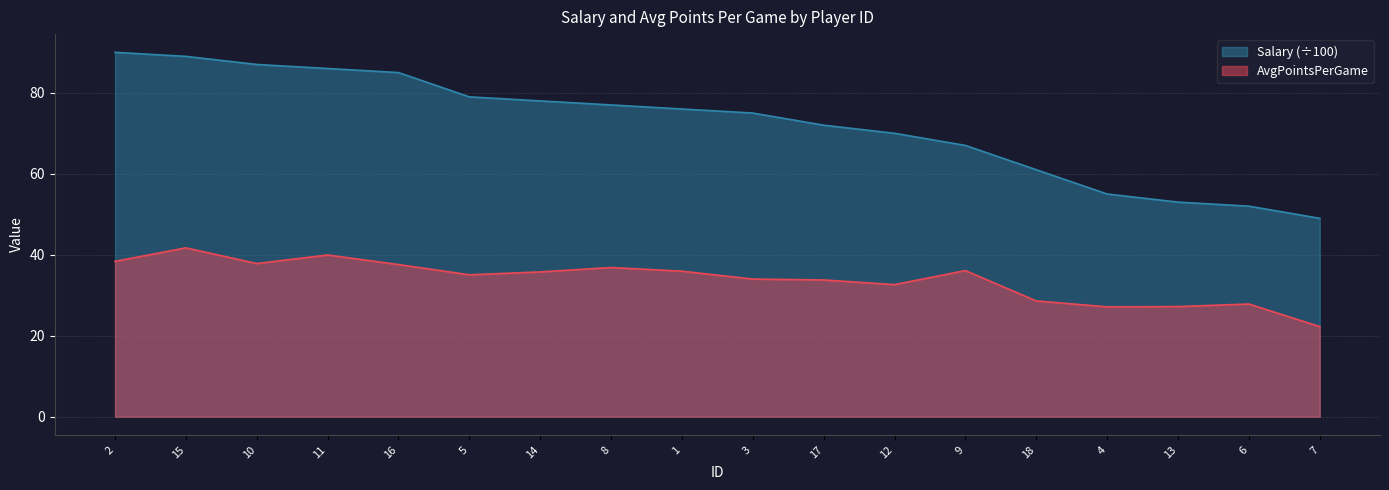

True or false: AvgPointsPerGame and Salary intersect in this chart.

False